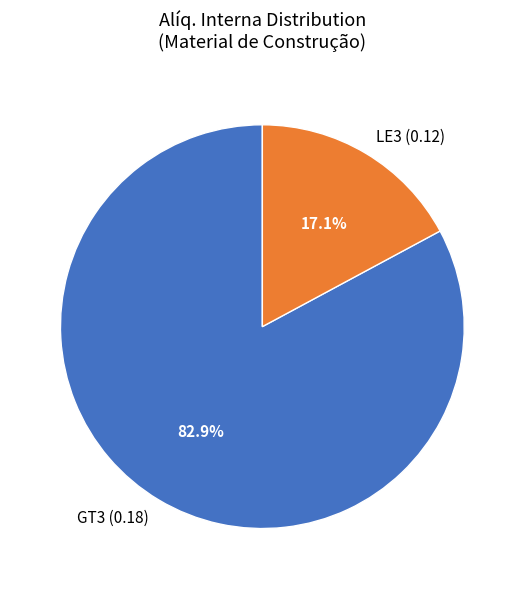

Which category accounts for the majority?

GT3 (0.18)